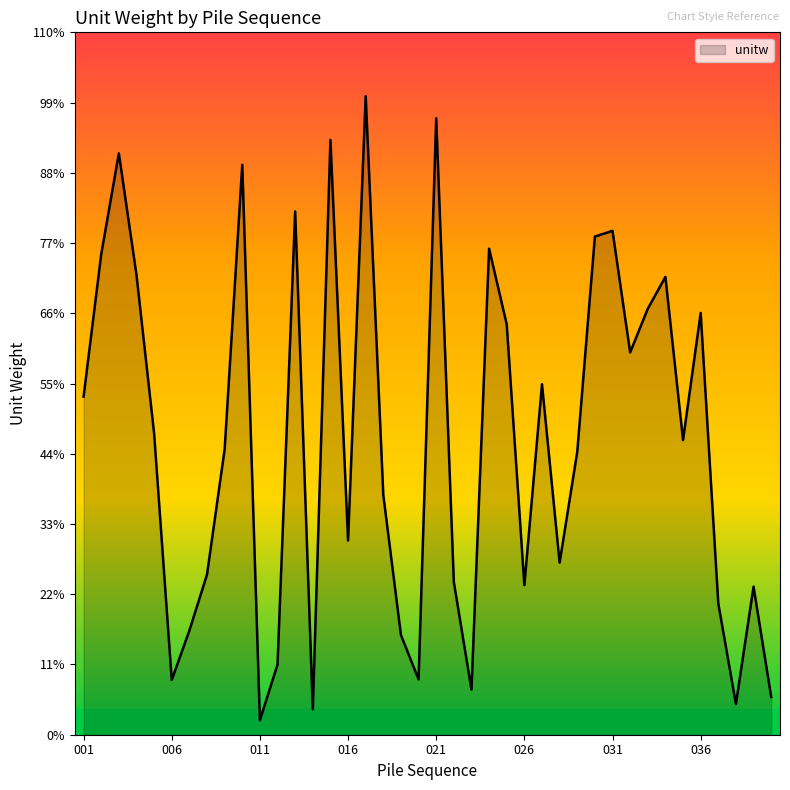

Is this an area chart (filled region under the line)?

Yes